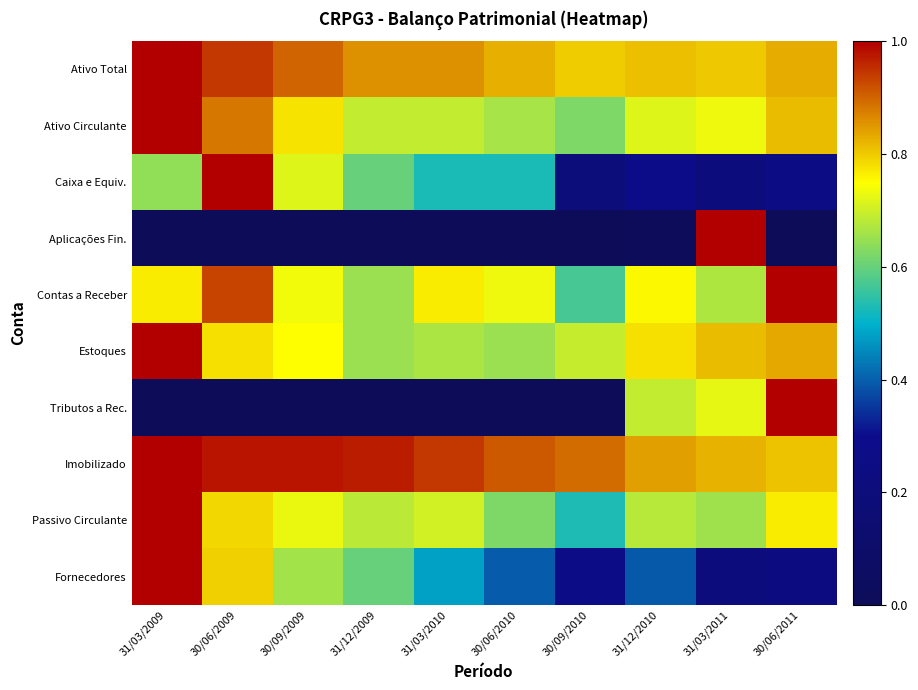

Rank the series at 30/06/2009 from highest to lowest value.

Caixa e Equiv., Imobilizado, Ativo Total, Contas a Receber, Ativo Circulante, Fornecedores, Passivo Circulante, Estoques, Aplicações Fin., Tributos a Rec.